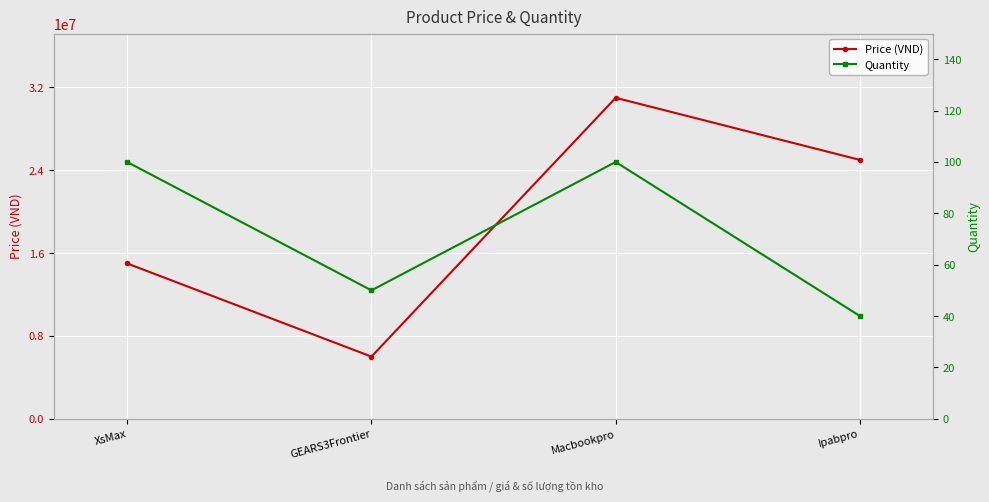

How many Quantity values are between 50 and 100?

3